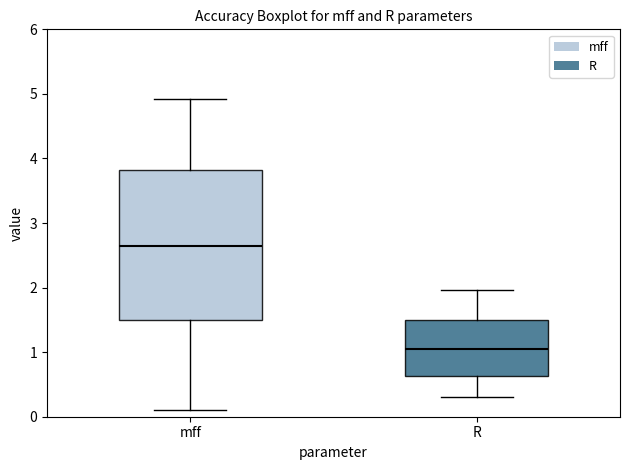

Reading left to right, transcribe this box plot: for each box, give where its median line is, the range the box spans, and where its two whiskers end, as read against the y-axis. The values are not printed on the chart, so give them approximately, as read against the axis.

mff: median 2.6, box 1.5 to 3.8, whiskers 0.1 to 4.9
R: median 1.1, box 0.6 to 1.5, whiskers 0.3 to 2.0